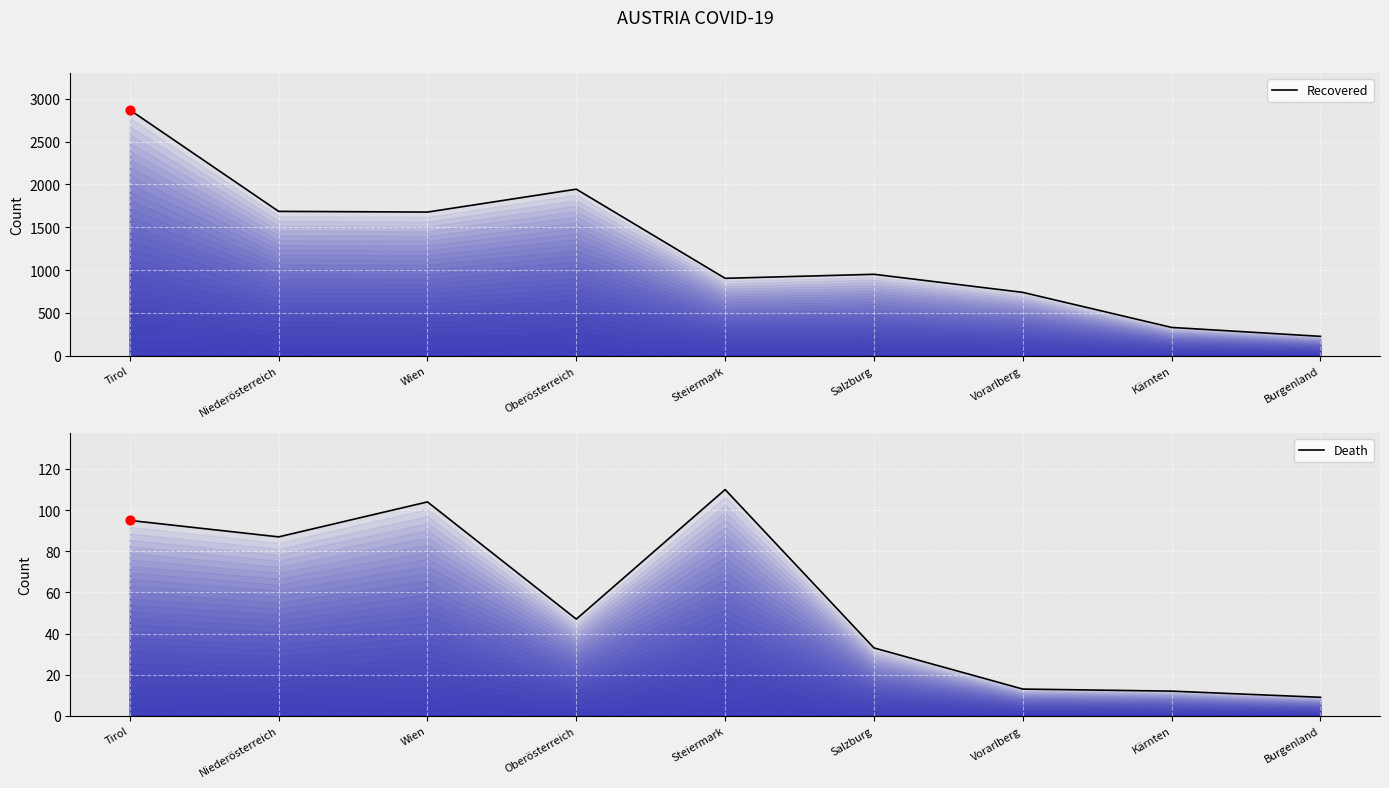

At how many categories does at least one series exceed 1209?

4